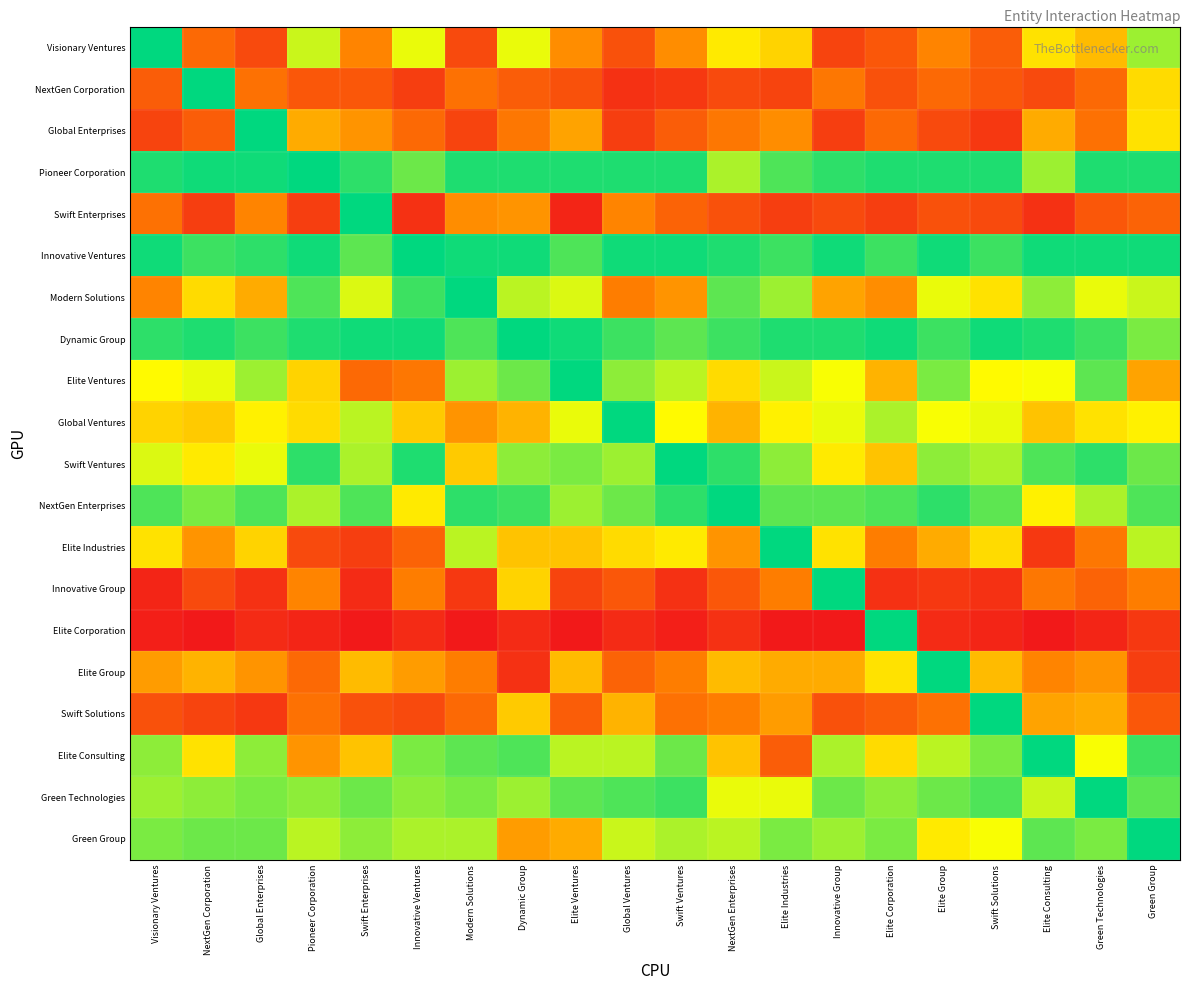

What is the difference between the highest and lowest values at Dynamic Group?

46